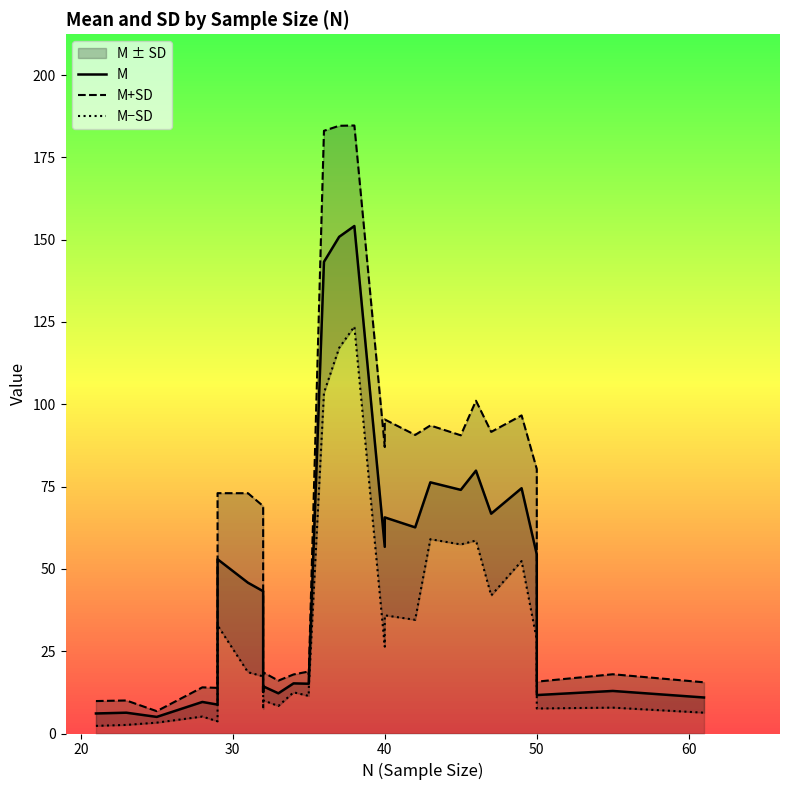

True or false: M+SD and M intersect in this chart.

False